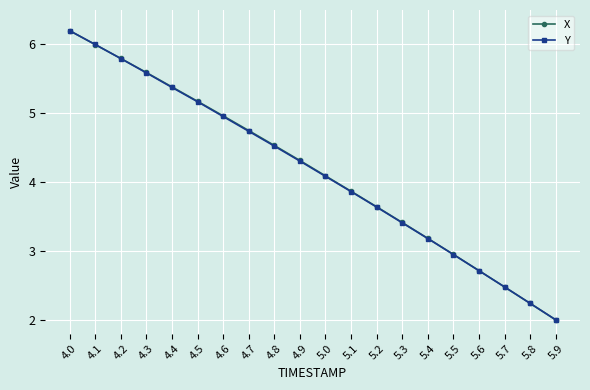

Which series changed the most between 4.2 and 4.8?

Y